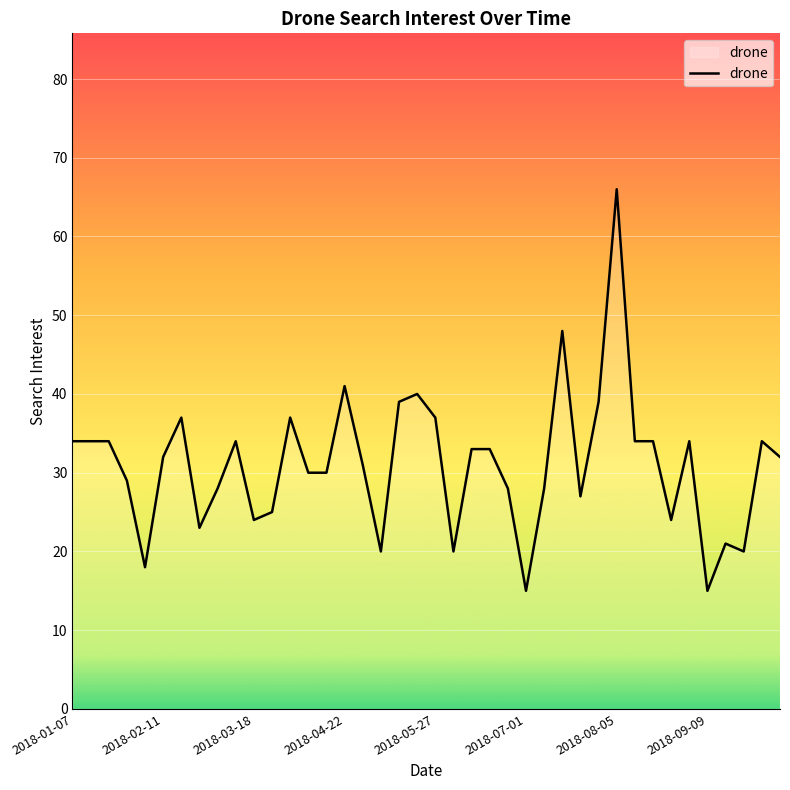

What is the difference between the second highest and minimum values?

33